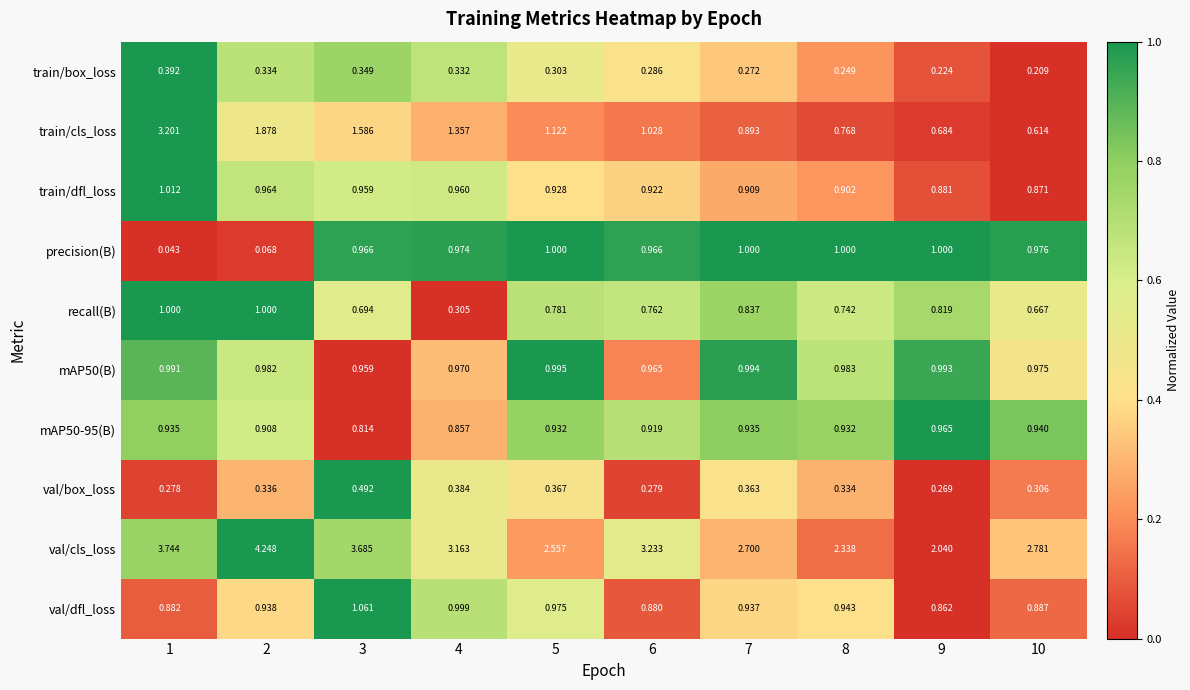

Which series has the widest spread of values?

train/cls_loss